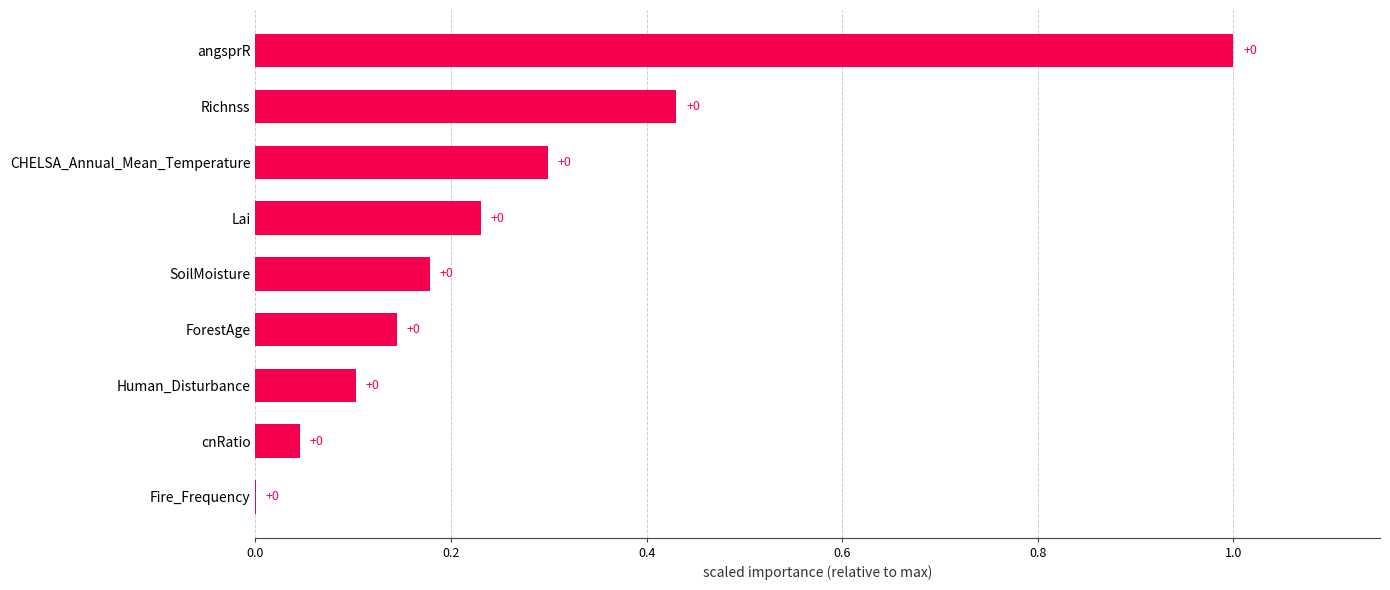

Which has a higher value, angsprR or Human_Disturbance?

angsprR